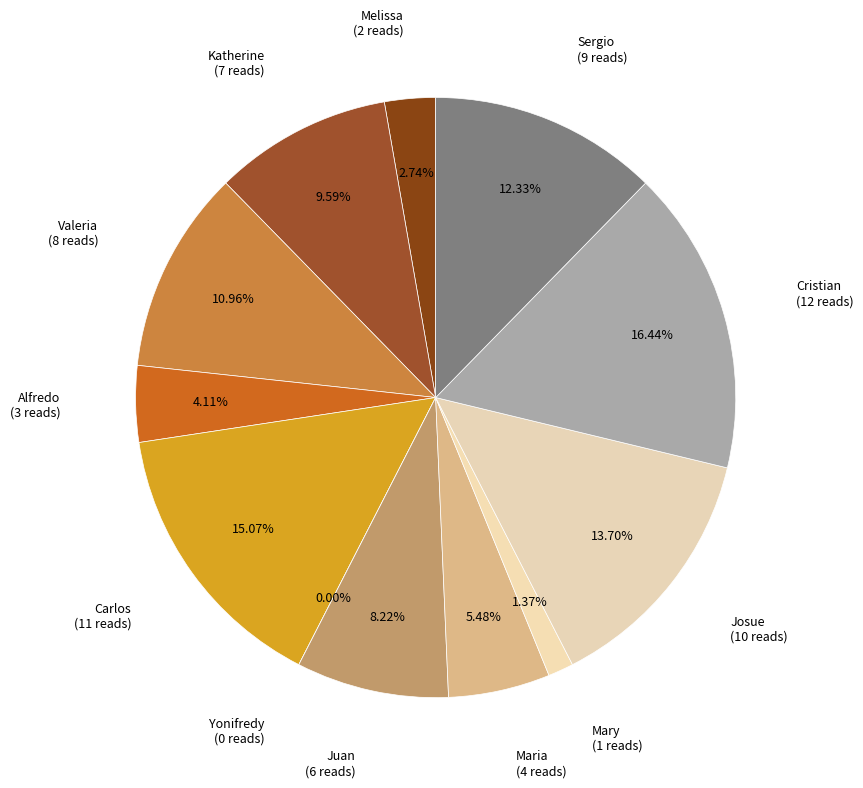

What is the smallest slice in the pie chart?

Yonifredy